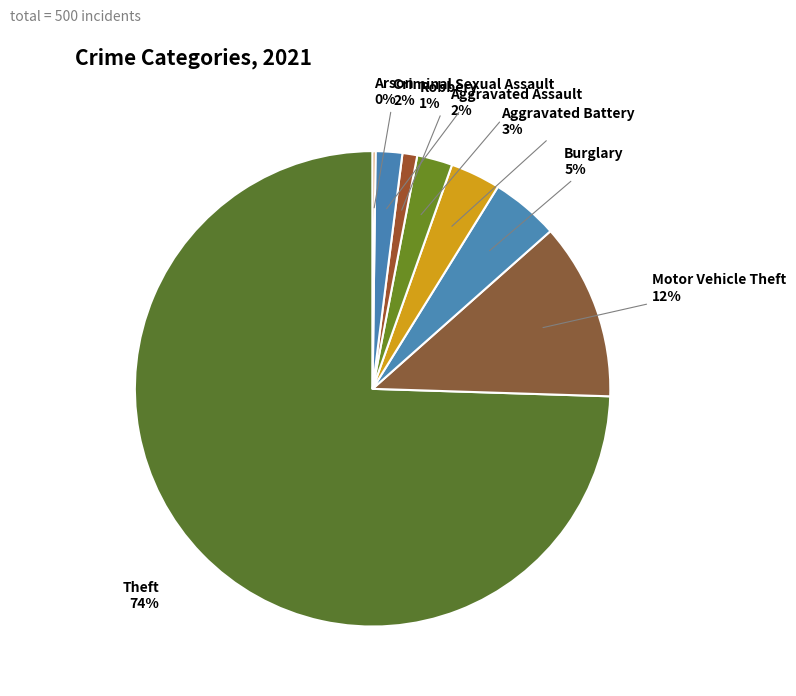

Which has a higher value, Motor Vehicle Theft or Aggravated Assault?

Motor Vehicle Theft